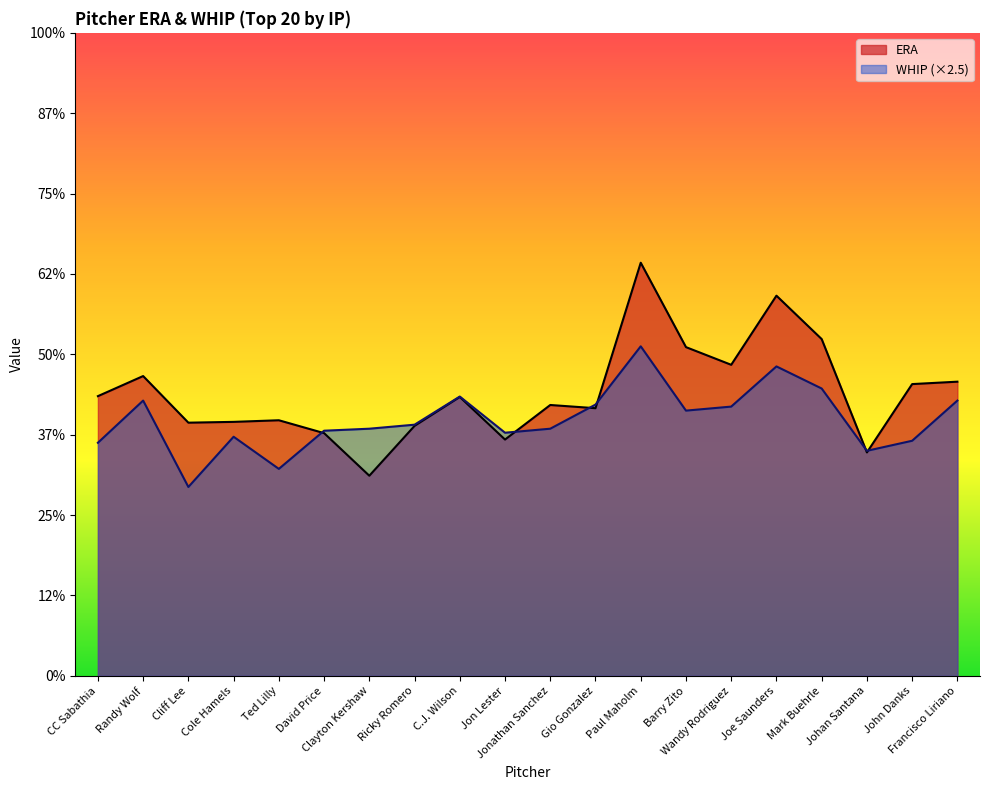

How many interior local valleys does the ERA series have?

6